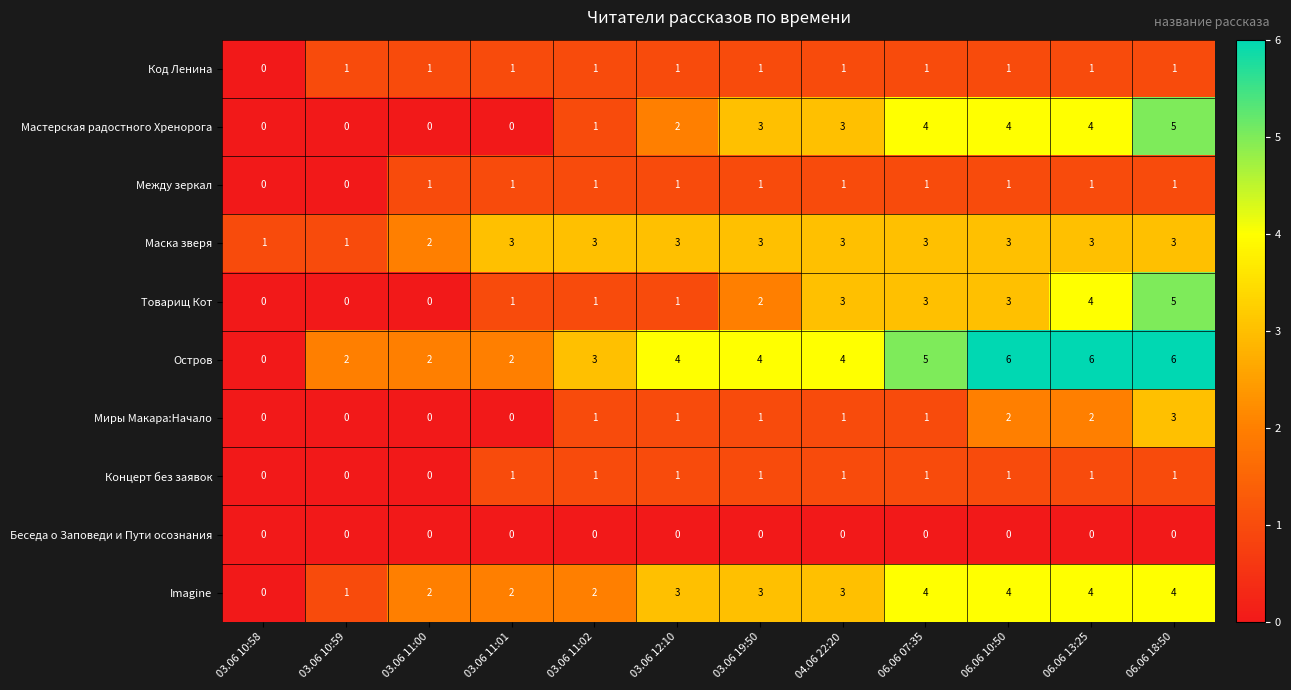

Count the Imagine values in the range 2 to 4.

10